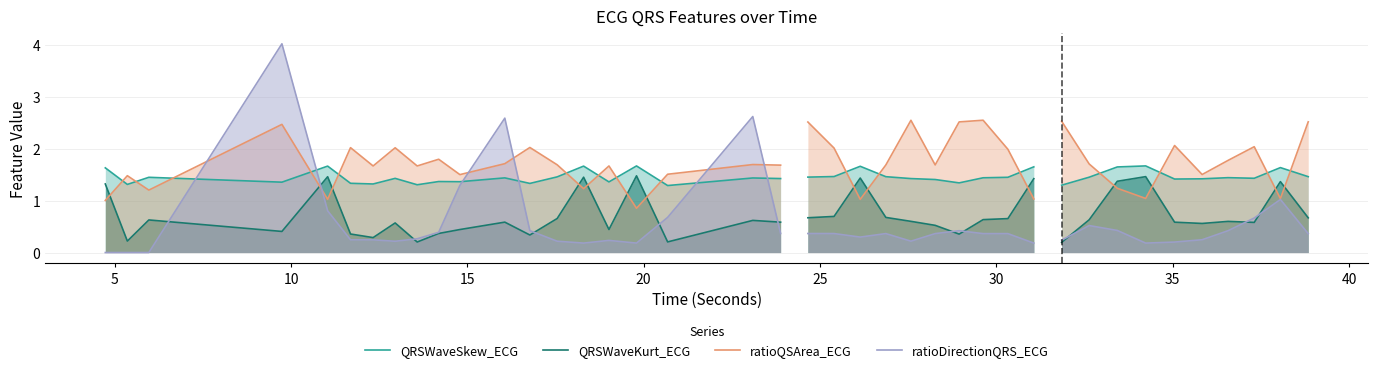

The value of QRSWaveKurt_ECG at 45 is 0.2. True or false?

False